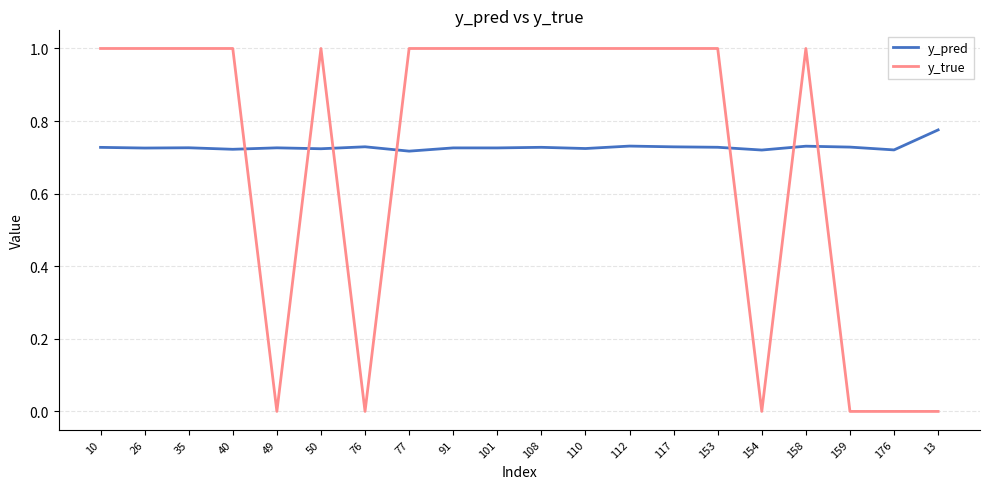

True or false: y_pred has a value of 1.1 at 110.

False